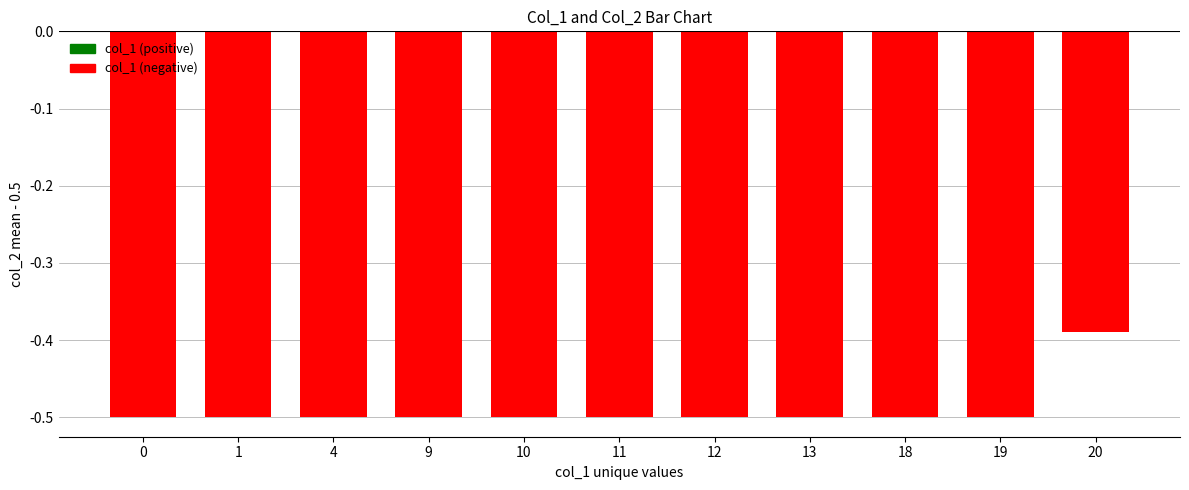

Count the number of data series in this chart.

1